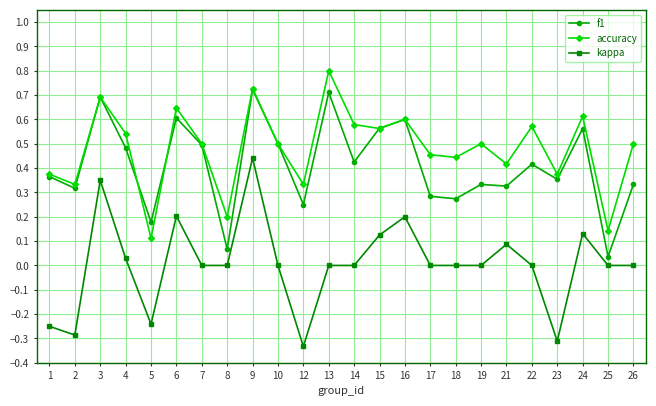

True or false: accuracy has more than 2 interior local peaks.

True